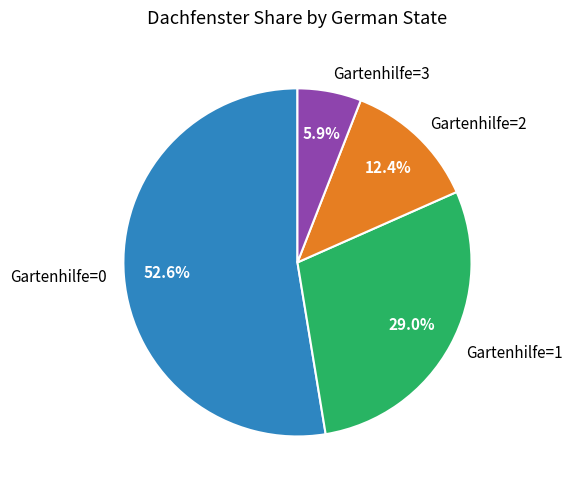

Does any single category account for the majority?

Yes